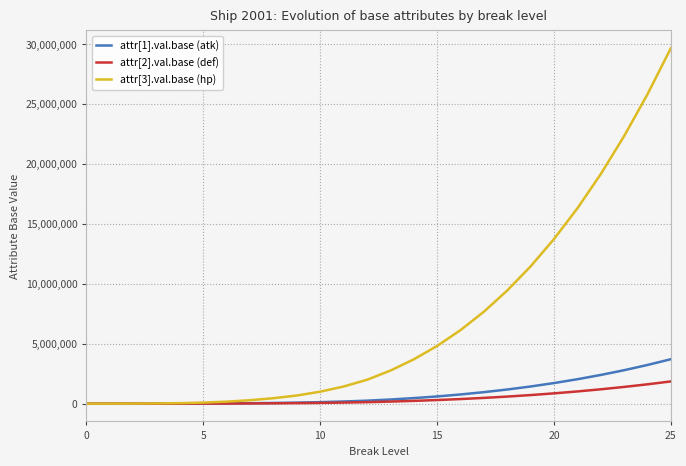

Which series has the widest spread of values?

attr[3].val.base (hp)